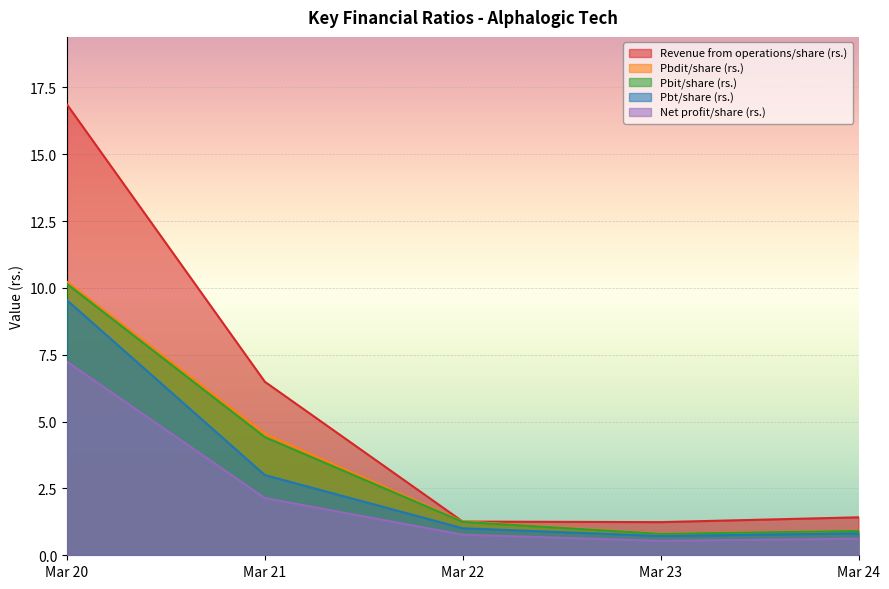

Reading left to right, what are all the values shown in this chart?

Revenue from operations/share (rs.): 16.9	6.5	1.3	1.2	1.4
Pbdit/share (rs.): 10.2	4.5	1.3	0.8	0.9
Pbit/share (rs.): 10.2	4.4	1.2	0.8	0.9
Pbt/share (rs.): 9.5	3.0	1.0	0.7	0.8
Net profit/share (rs.): 7.2	2.1	0.8	0.5	0.6